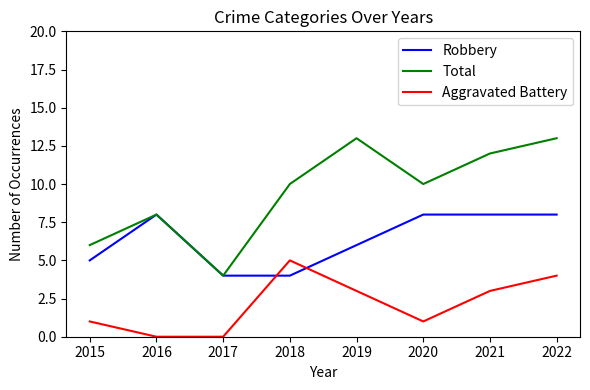

How many lines are shown in the chart?

3